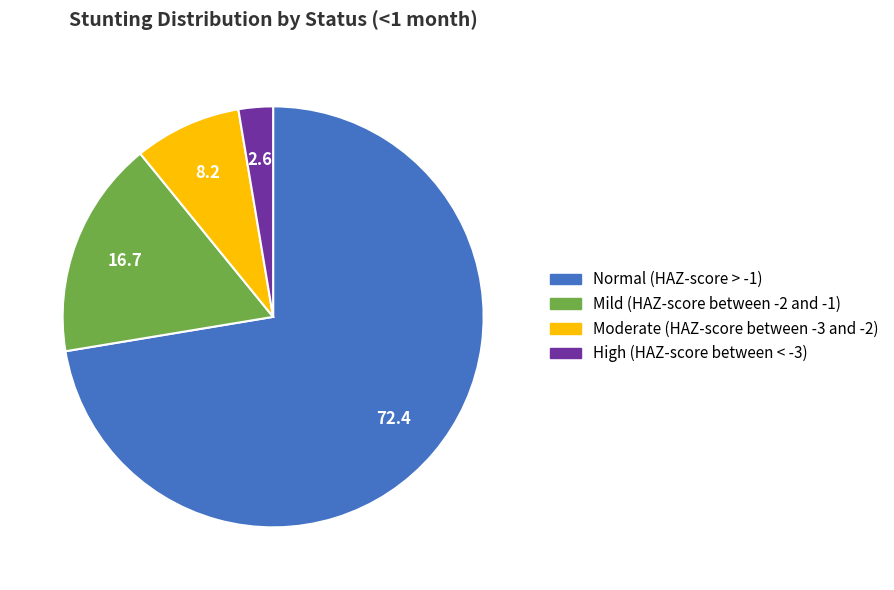

Is the sum of High (HAZ-score between < -3) and Moderate (HAZ-score between -3 and -2) greater than half?

No